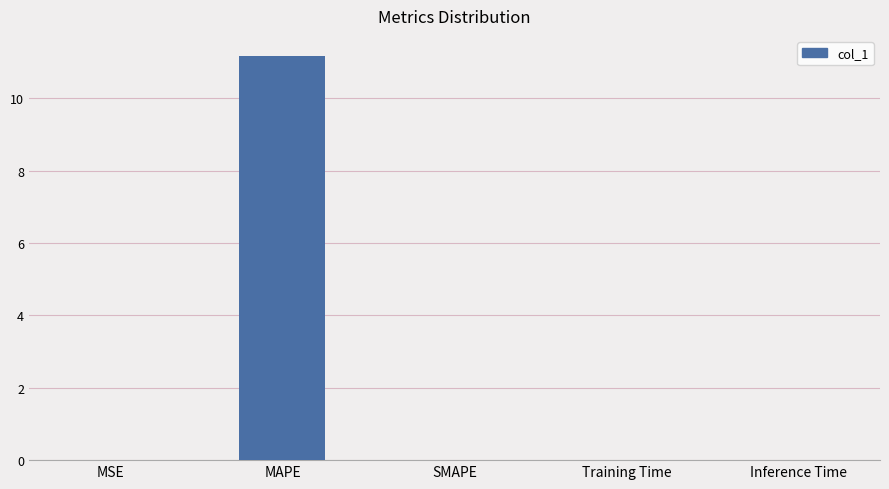

Is it true that the value at MAPE is 3.7?

False